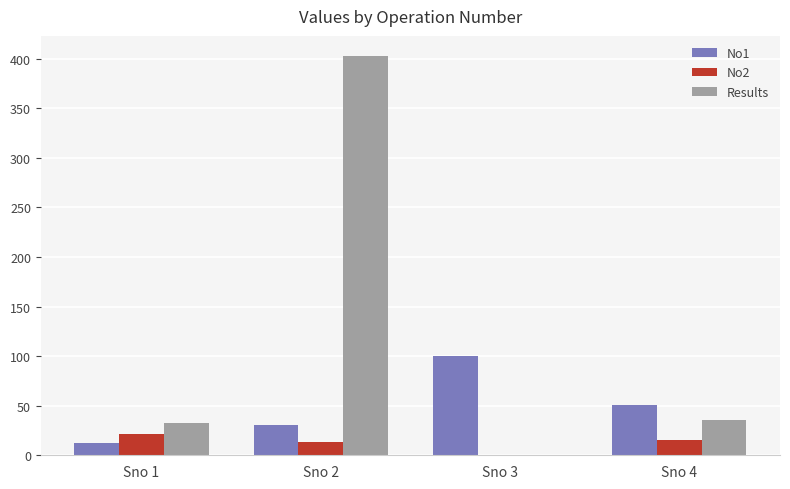

What is the approximate value of Results at Sno 1?

33